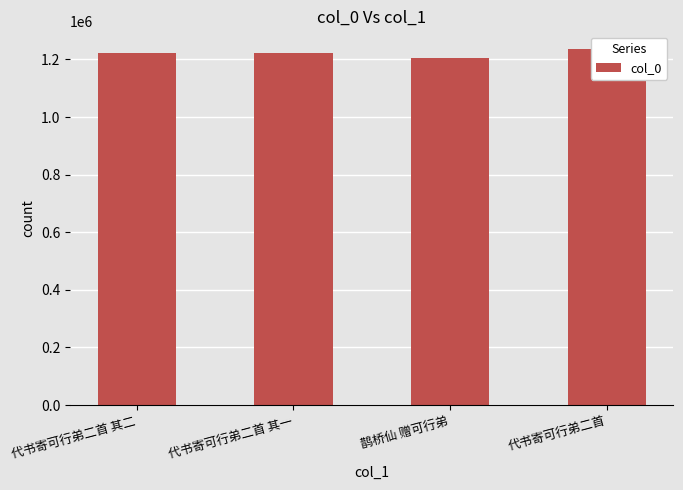

The value at 代书寄可行弟二首 其二 is 1802470. True or false?

False